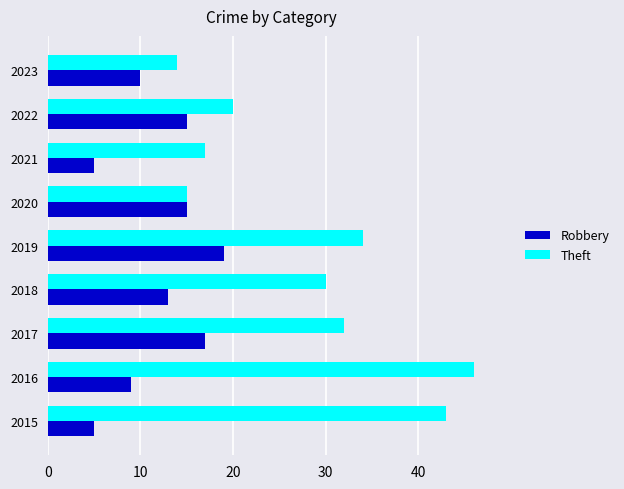

Where is Robbery nearest to the value 12?

2018